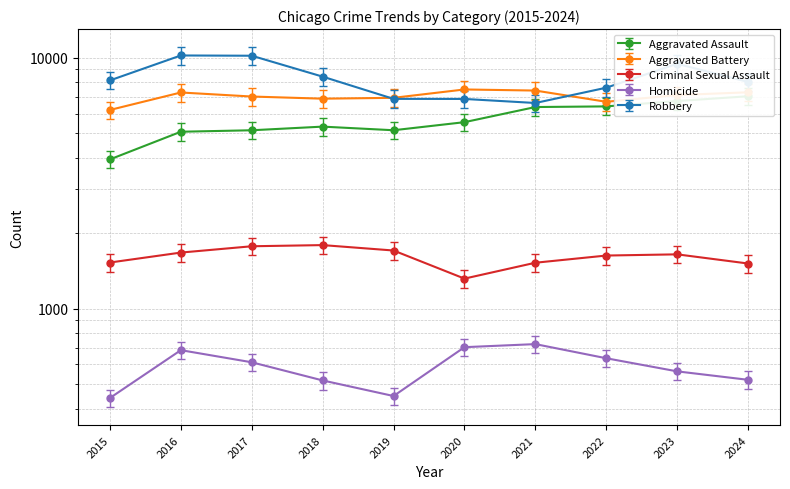

Count the number of categories in the chart.

10